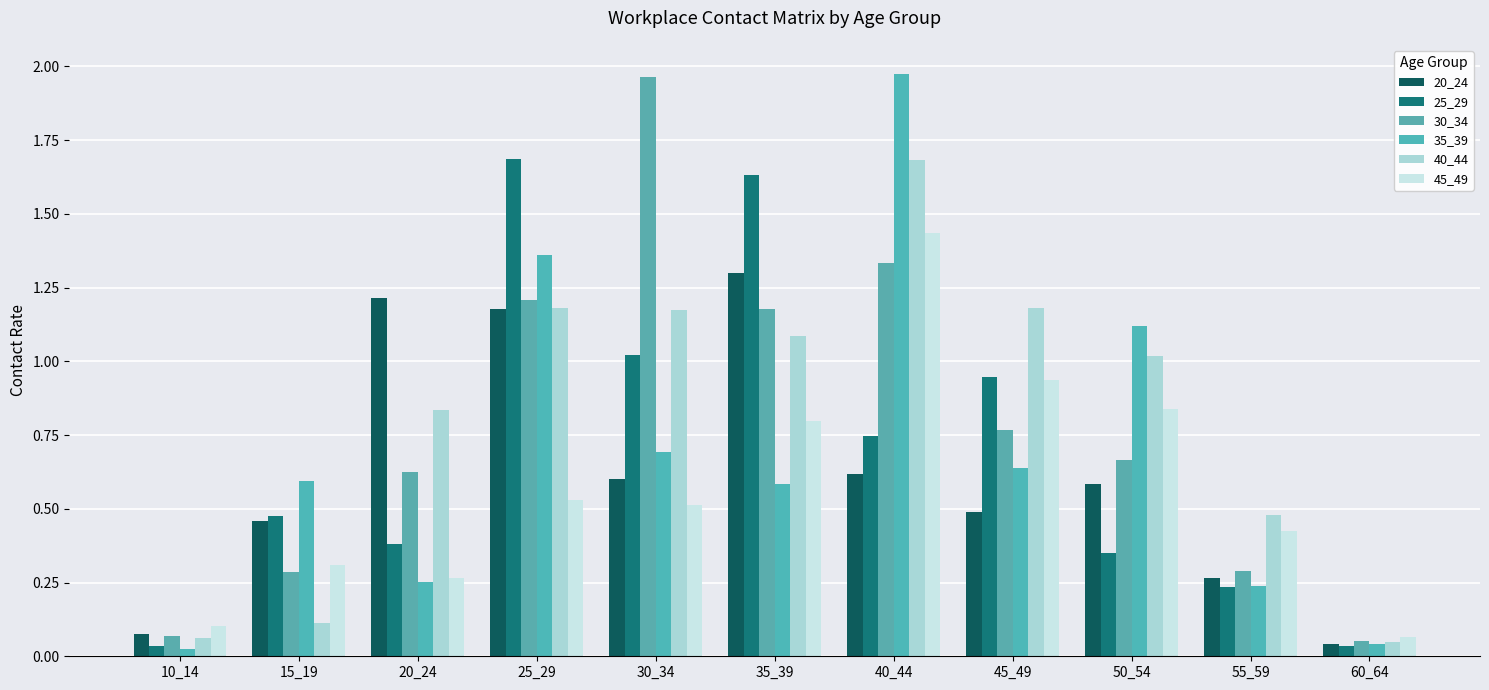

Where is 40_44 nearest to the value 0?

60_64